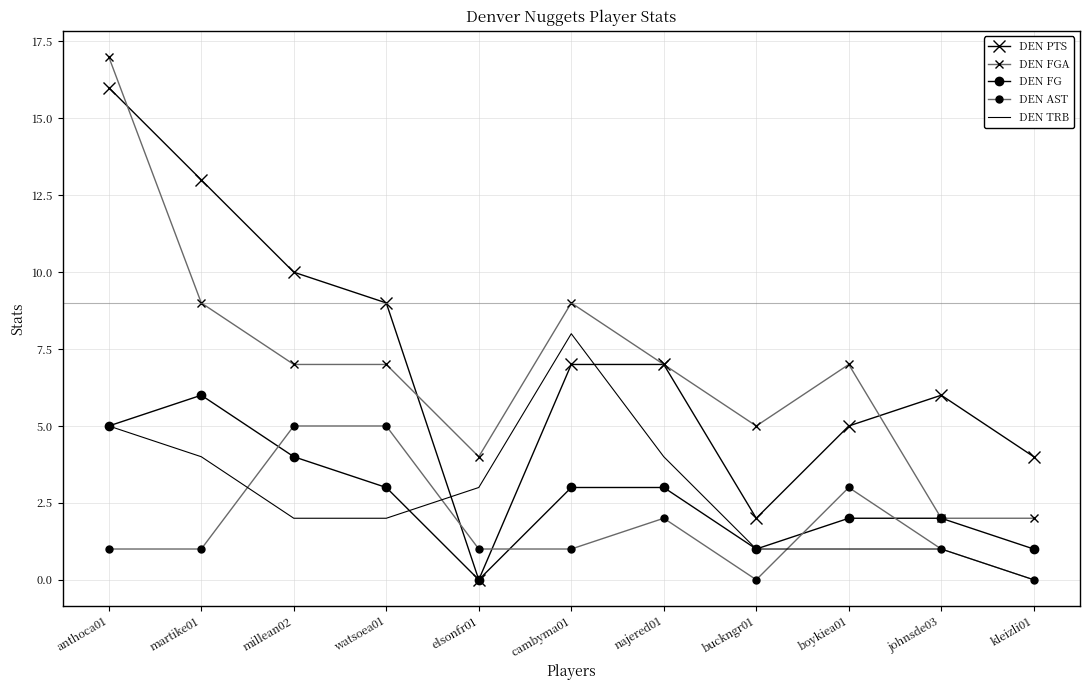

Read the DEN FGA value at anthoca01, to the nearest 5.

15